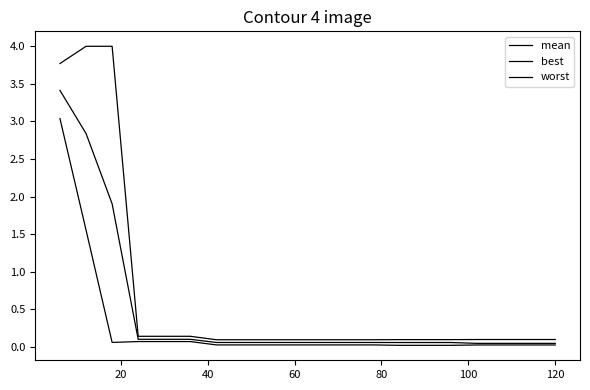

How many lines are shown in the chart?

3